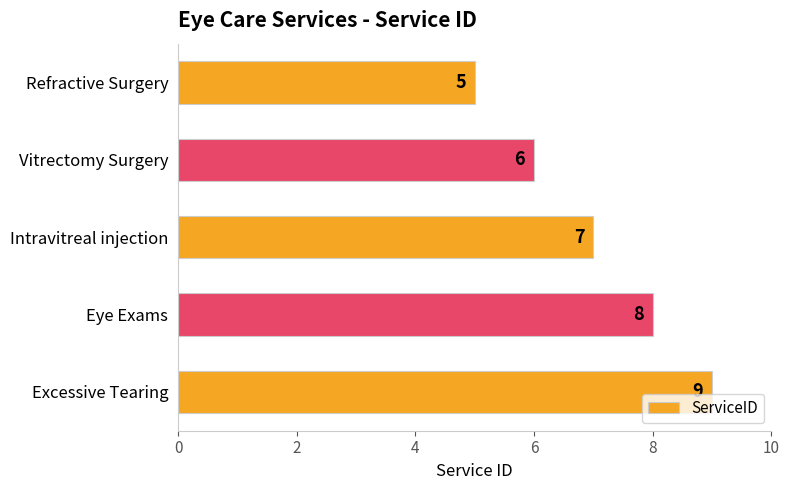

What is the difference between the maximum and minimum values?

4